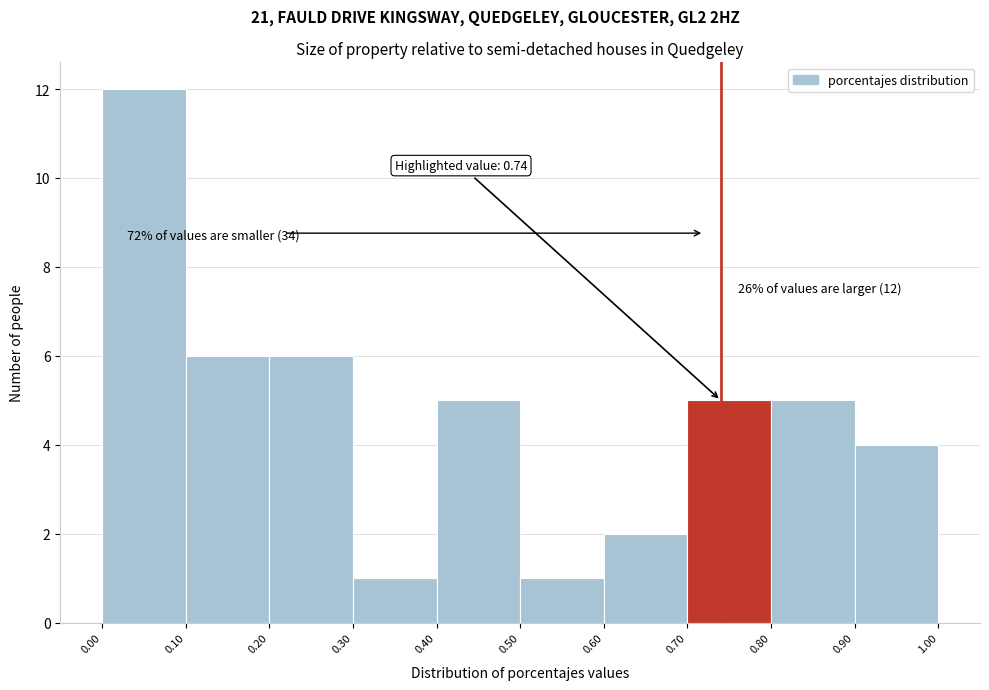

Over which range of the x-axis is the bar tallest?

0.00 to 0.10